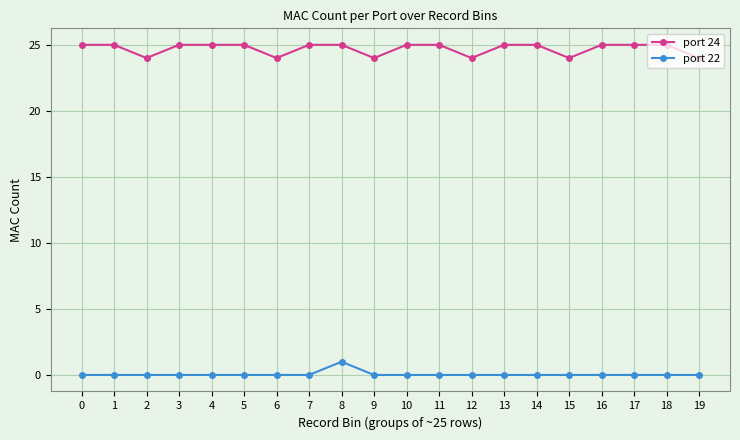

Which series has the largest total across all categories?

port 24